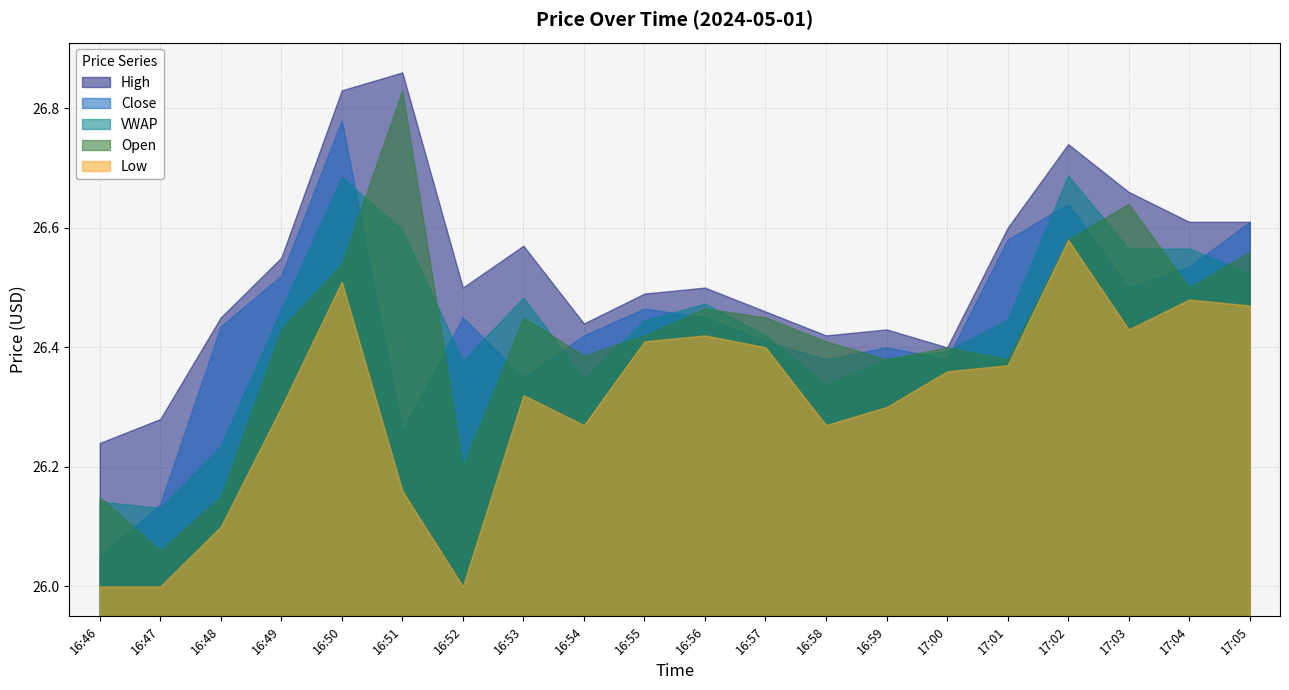

True or false: open and low intersect in this chart.

False